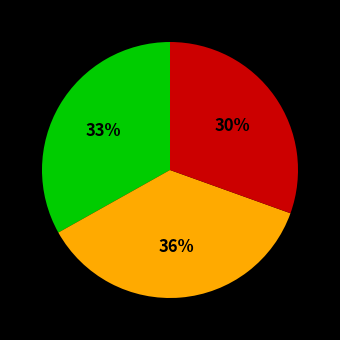

To the nearest percent, what is the average slice percentage?

33%